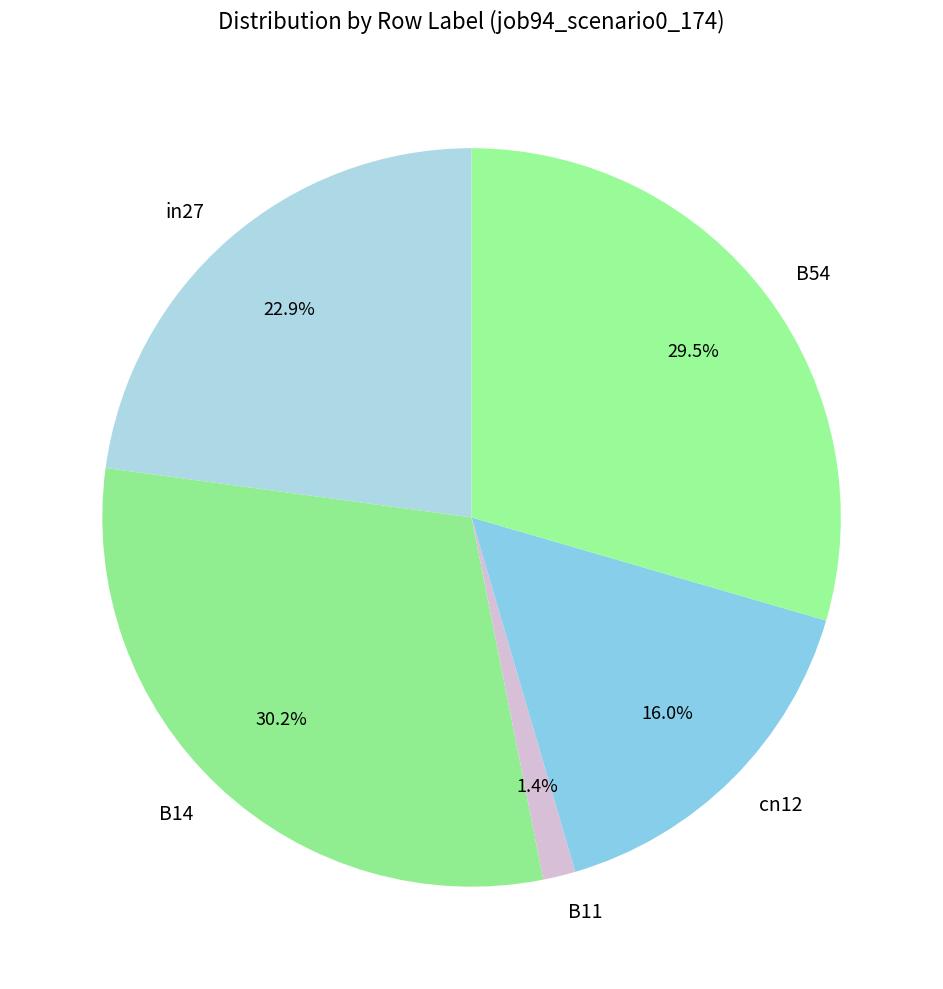

True or false: B14 accounts for 30% of the total.

True